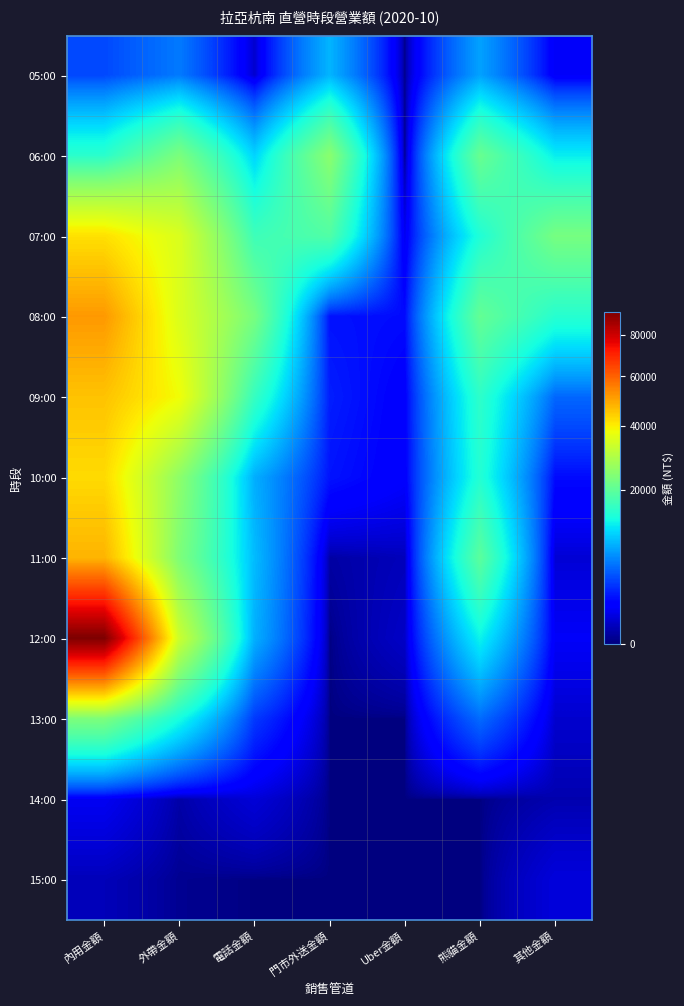

How many distinct data groups are displayed?

11